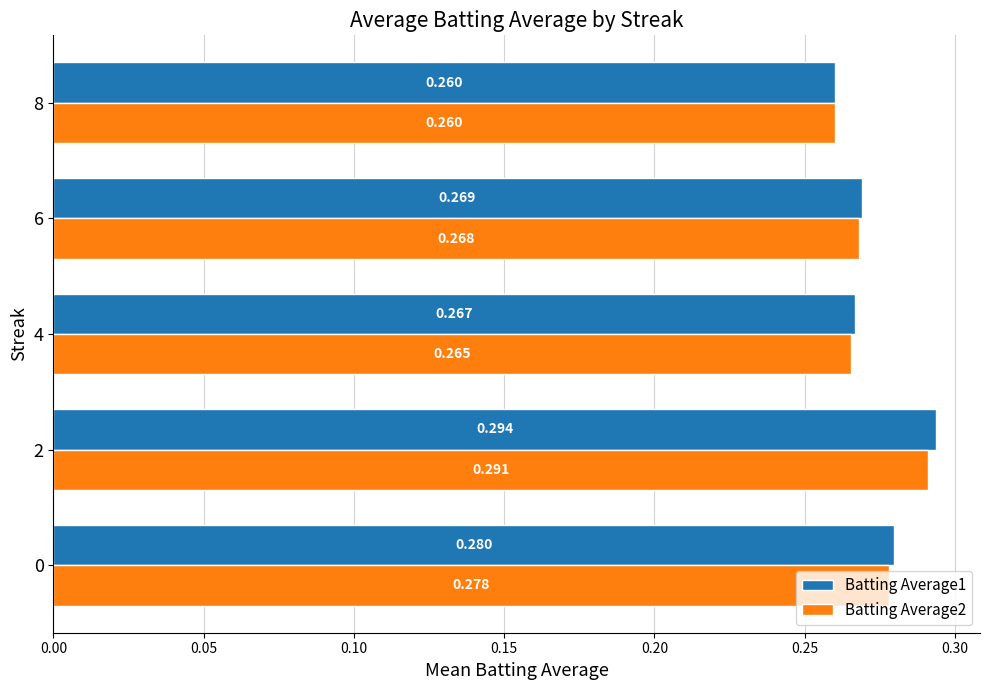

How many data points does each series have?

5